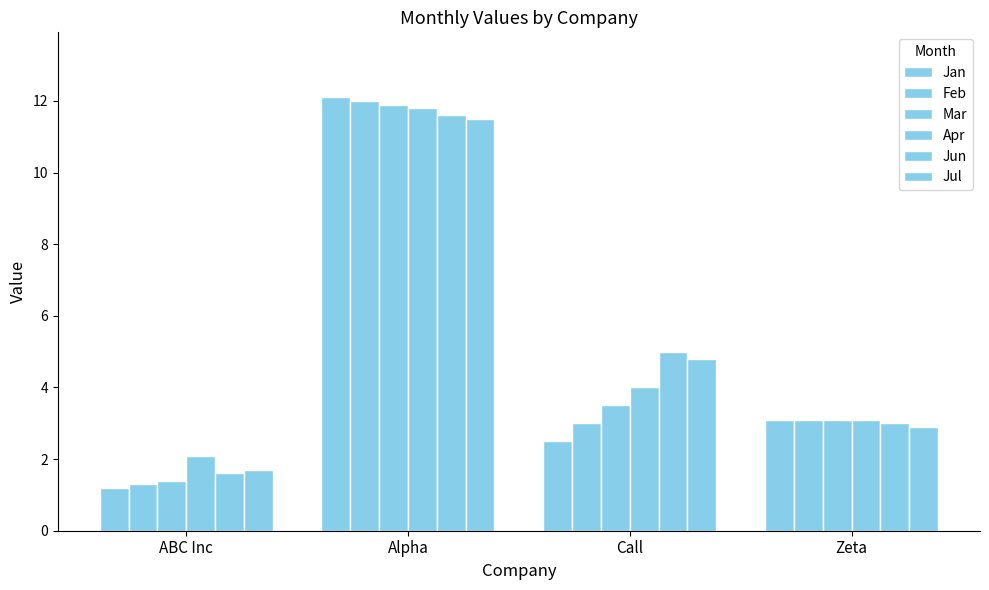

How many values in the Jan series are below 3?

2